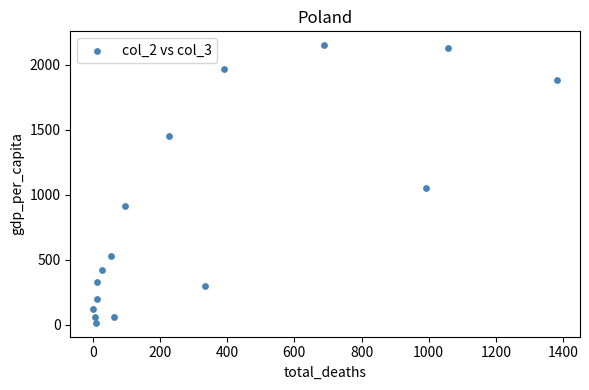

What is the range of Y values (max minus min)?

2136